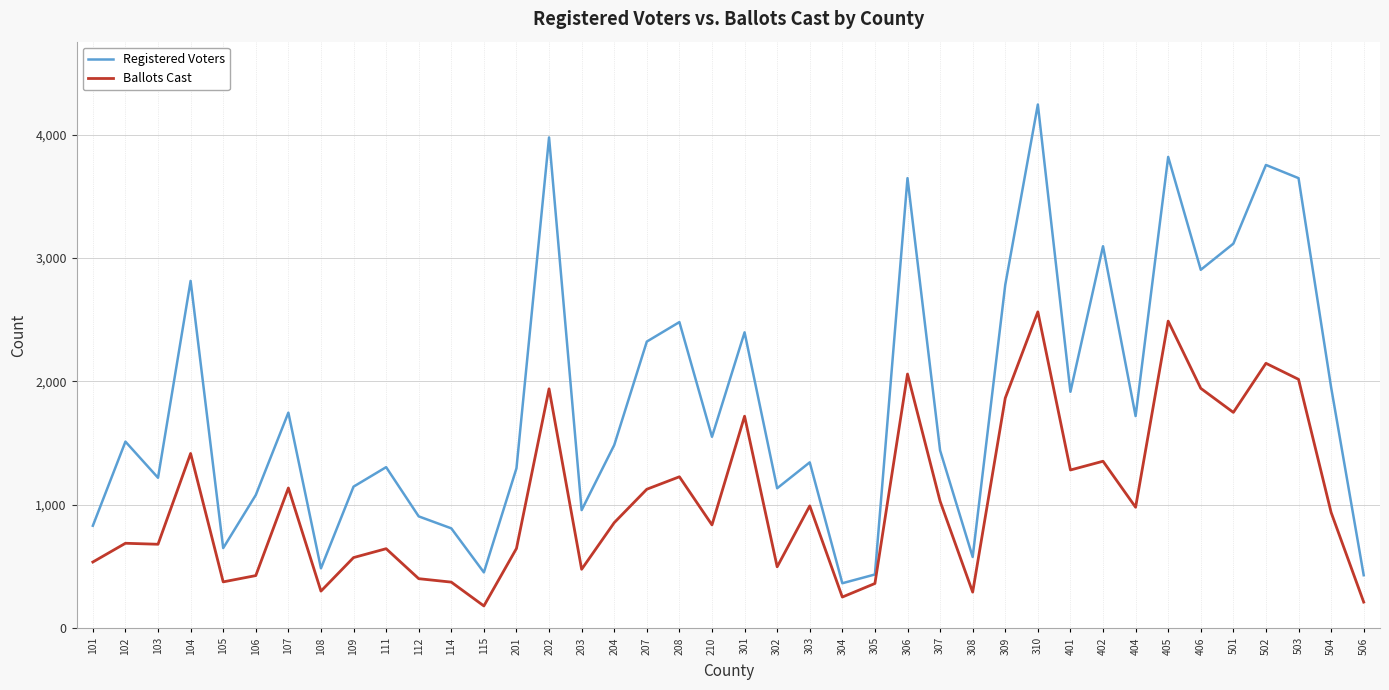

What is the spread (max minus min) of values at 102?

824